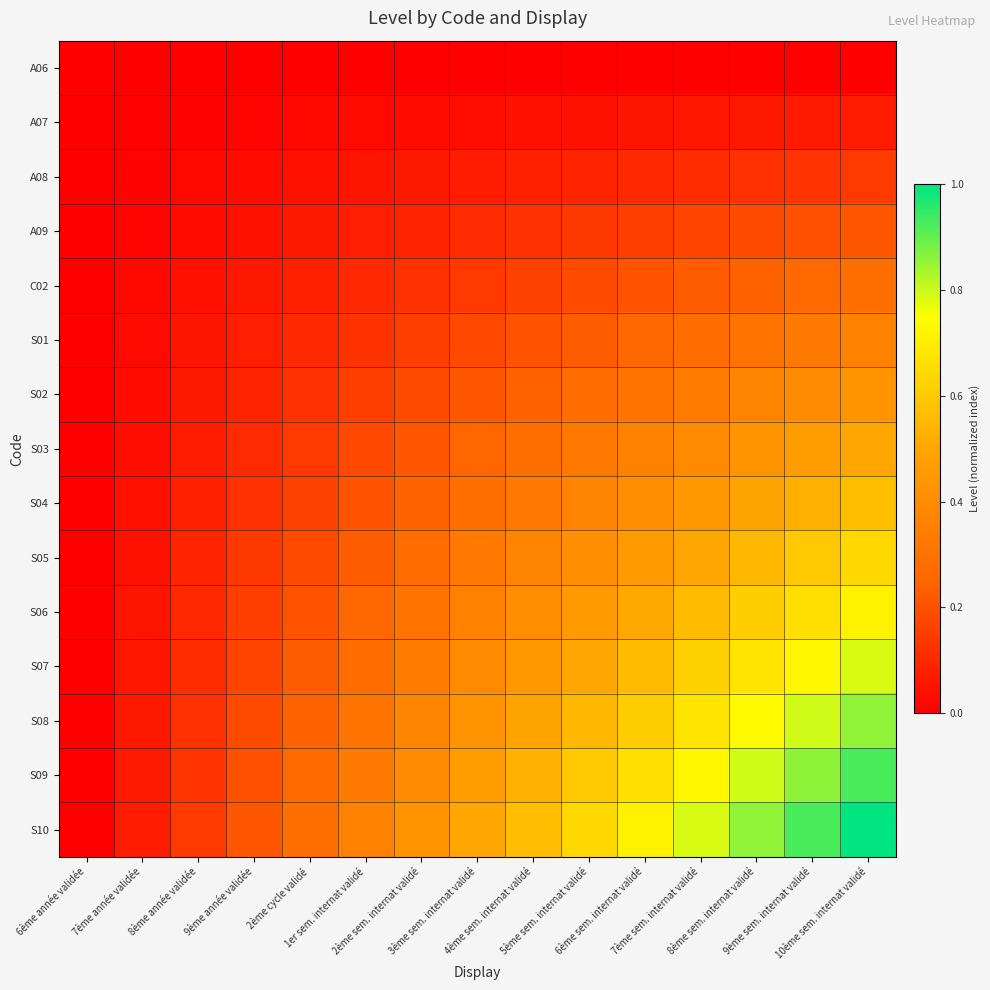

Between 8ème sem. internat validé and 2ème cycle validé, which is larger?

8ème sem. internat validé